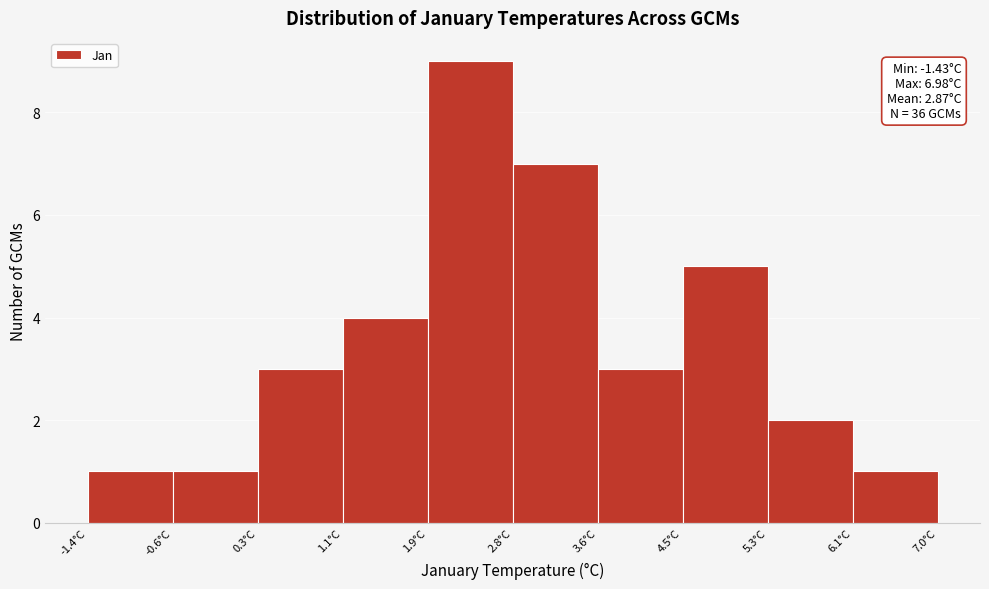

Which range on the x-axis has the tallest bar?

1.9 to 2.8